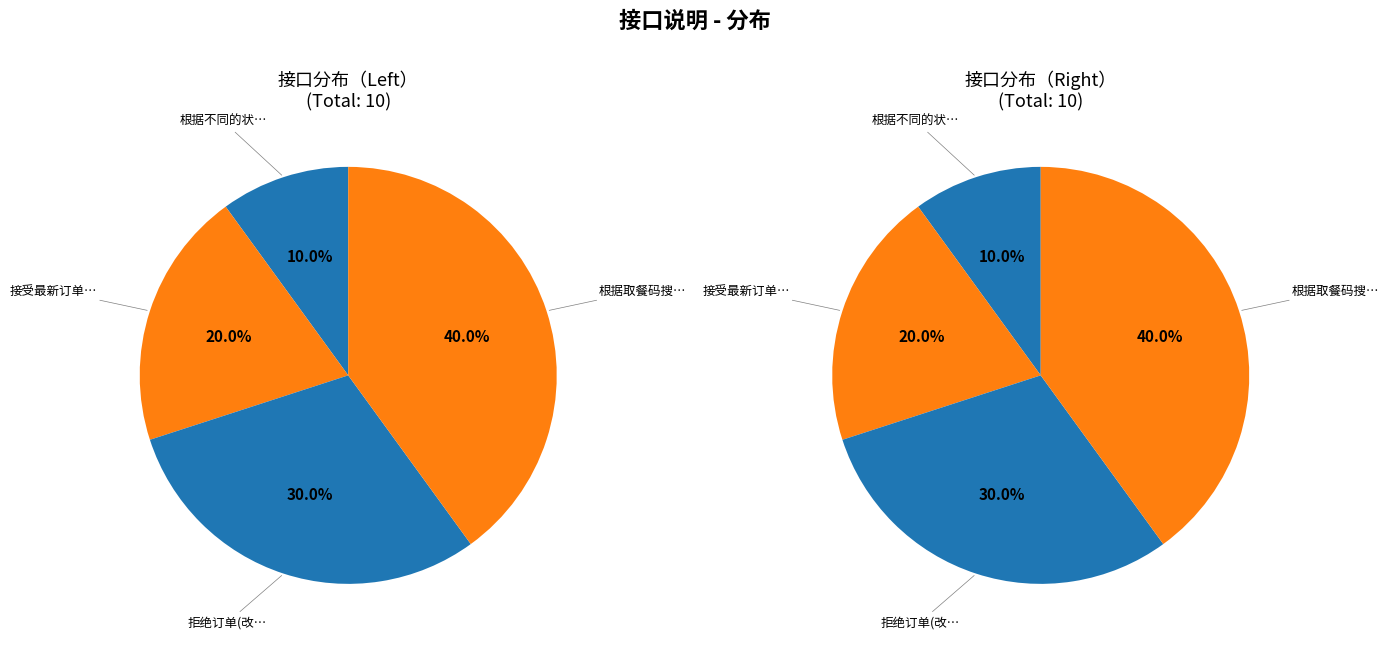

How many segments does this pie chart have?

4